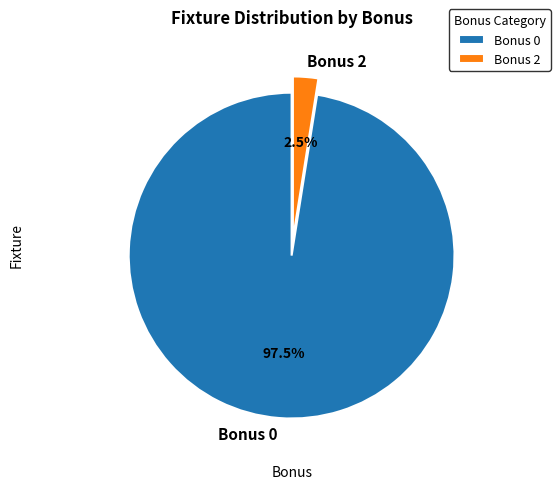

Is there any slice that represents more than half of the pie?

Yes